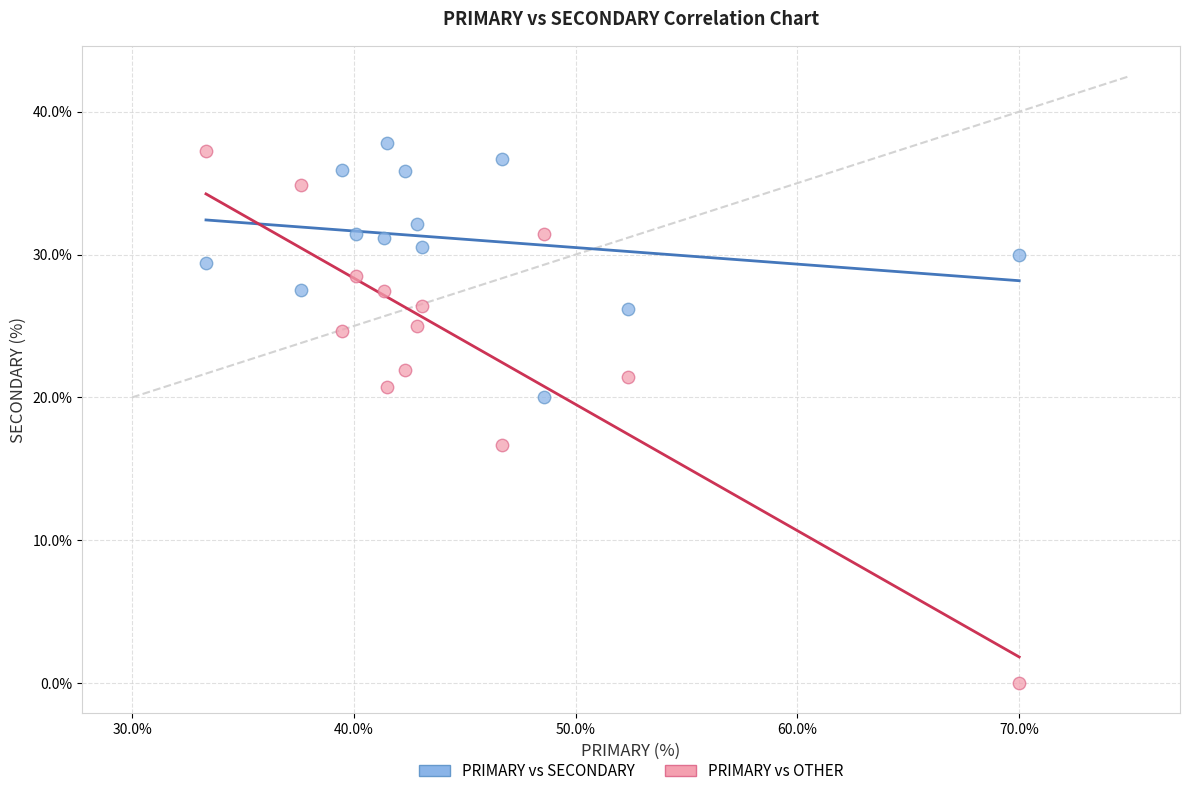

Which series reaches the maximum Y coordinate?

PRIMARY vs SECONDARY